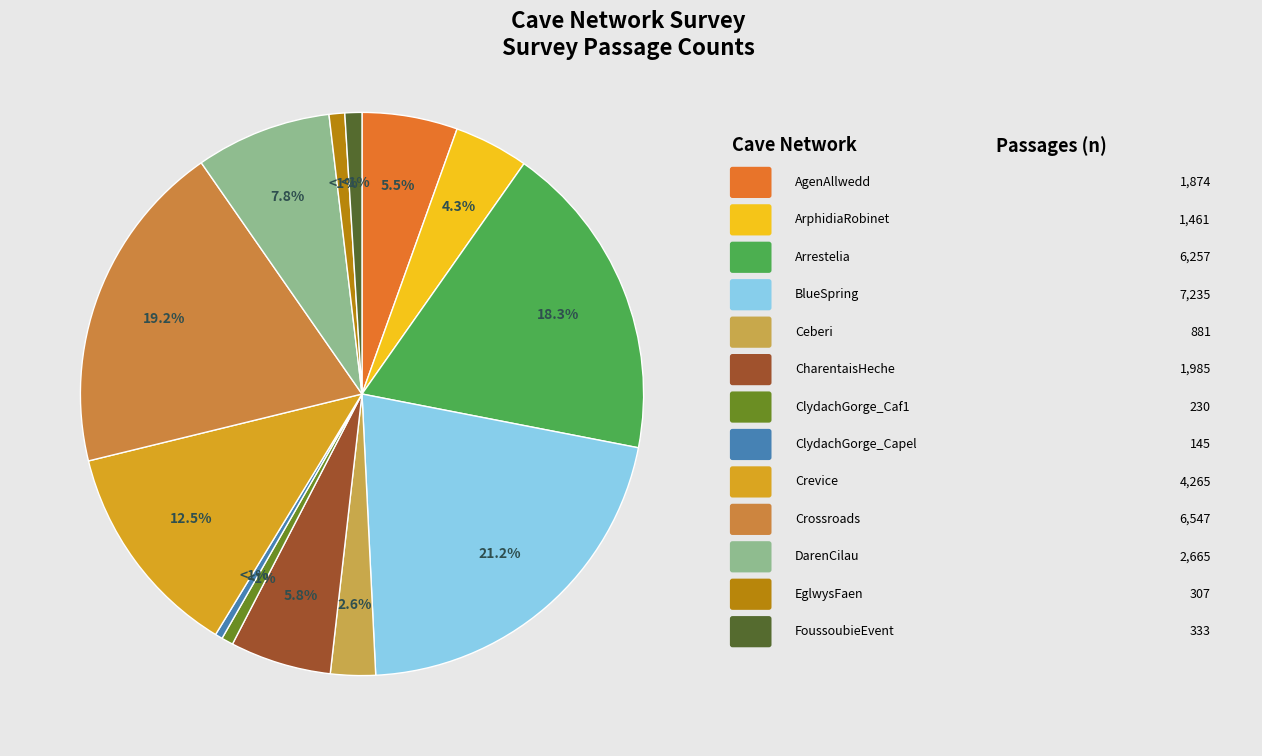

Rank the categories by value from lowest to highest.

ClydachGorge_Capel, ClydachGorge_Caf1, EglwysFaen, FoussoubieEvent, Ceberi, ArphidiaRobinet, AgenAllwedd, CharentaisHeche, DarenCilau, Crevice, Arrestelia, Crossroads, BlueSpring